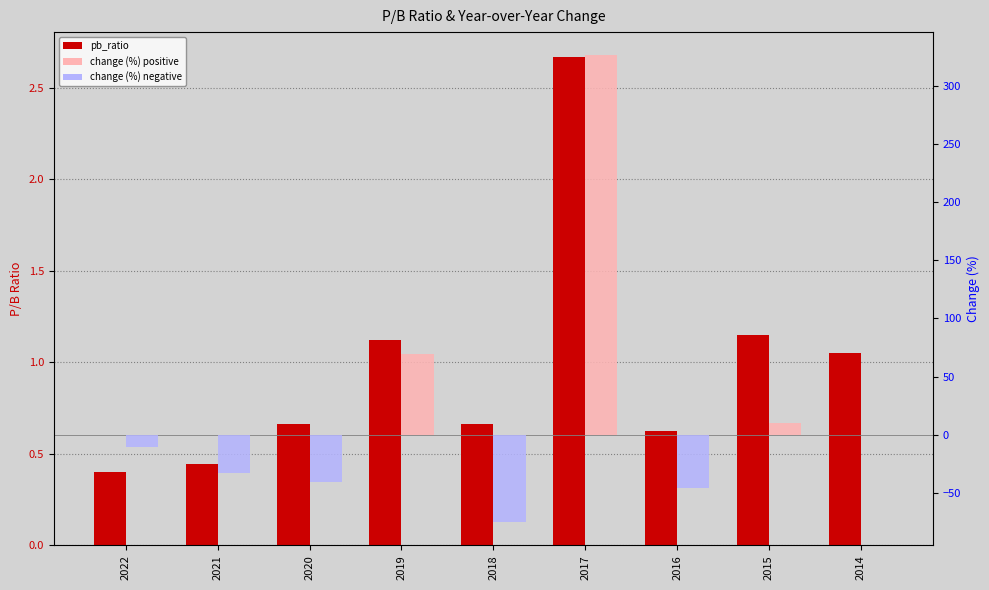

What are all the series names shown in the legend?

pb_ratio, change (%)